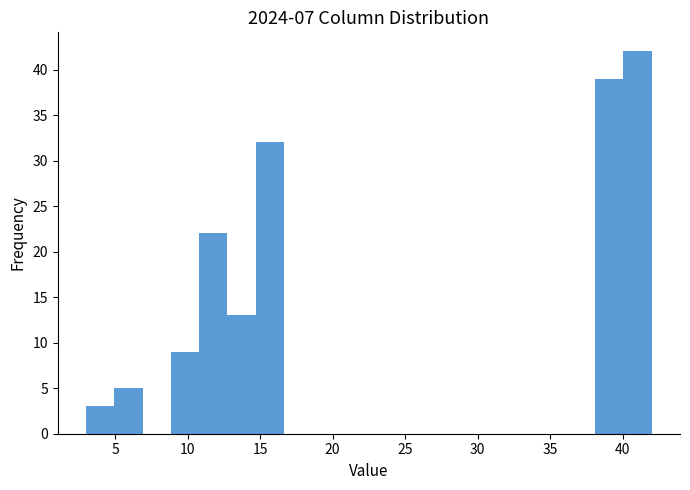

Read against the x-axis, roughly where is the centre of the tallest bar?

41.0